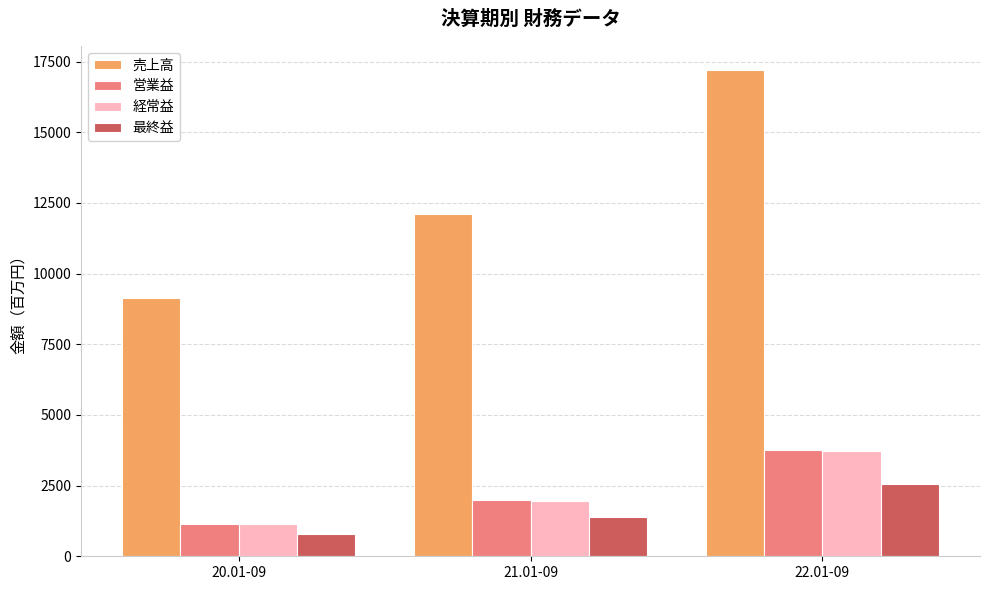

Which label corresponds to the smallest value in the chart?

20.01-09